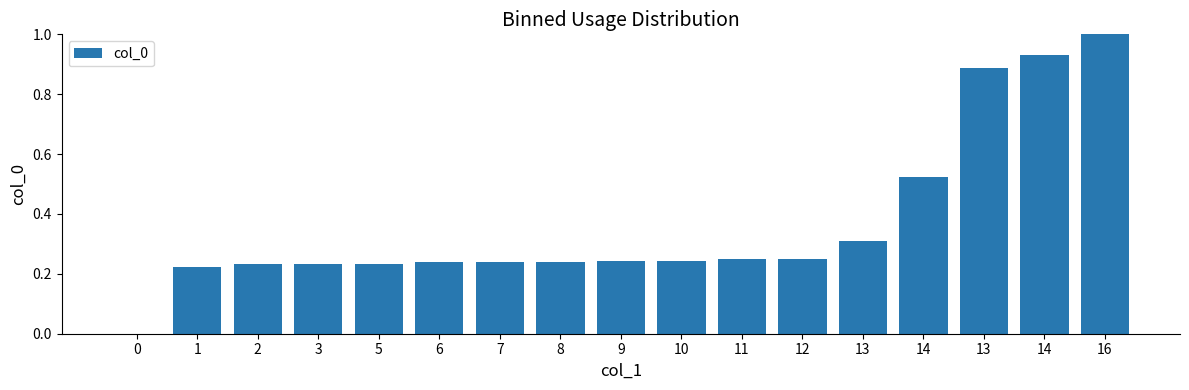

Is it true that the value at 0 is 0.0?

True